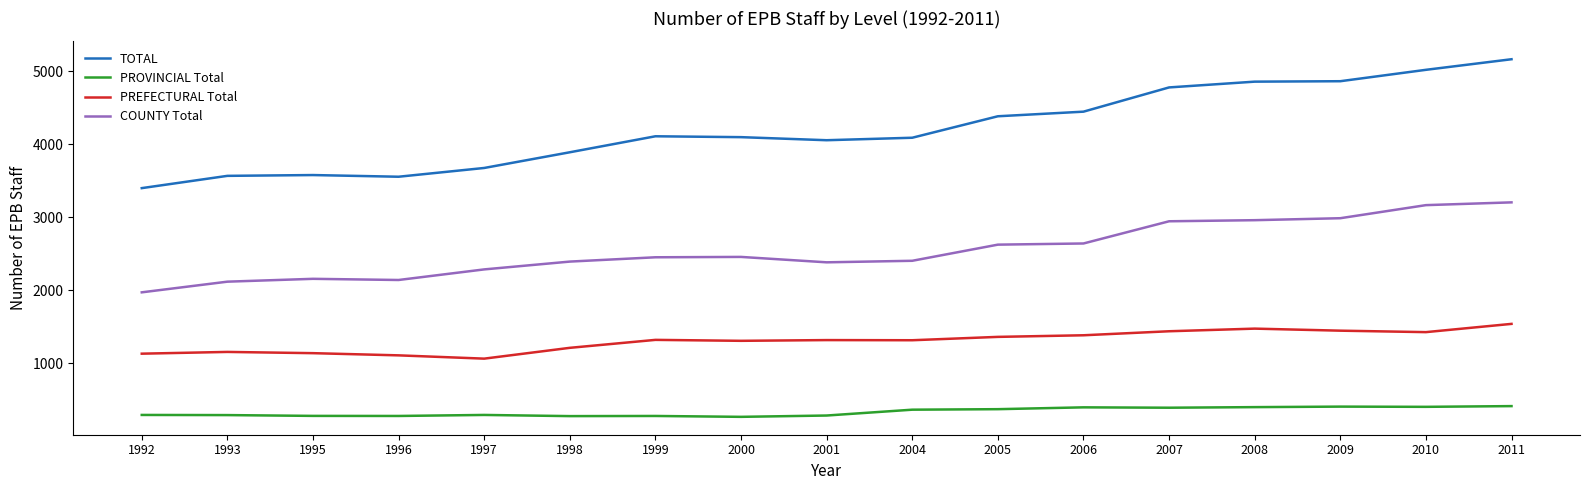

Which label corresponds to the largest value in the chart?

2011